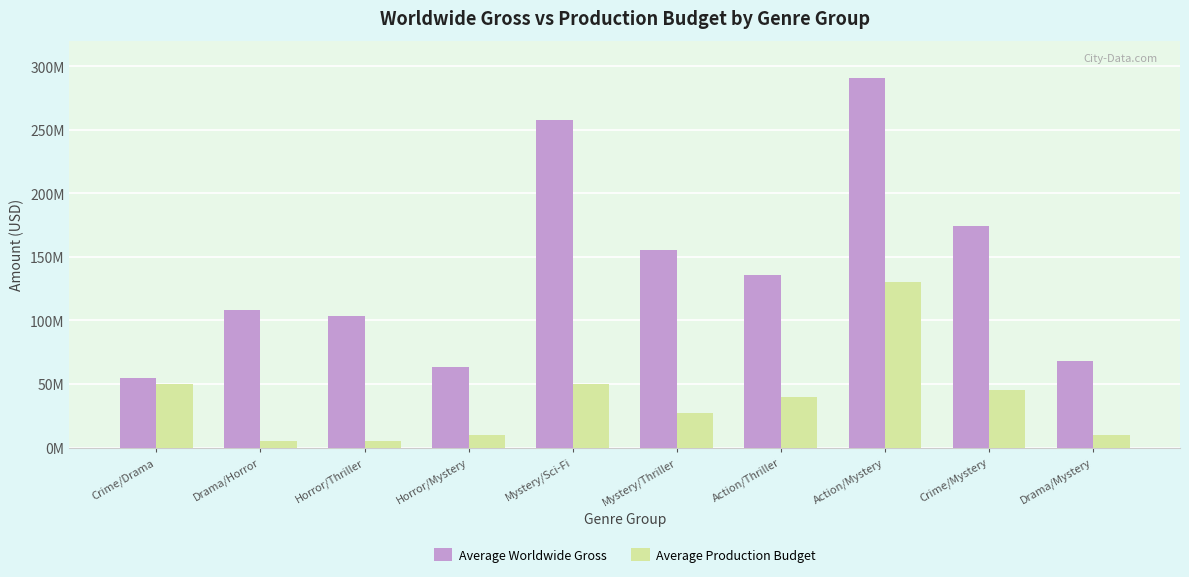

What is the label of the 9th bar from the left?

Crime/Mystery